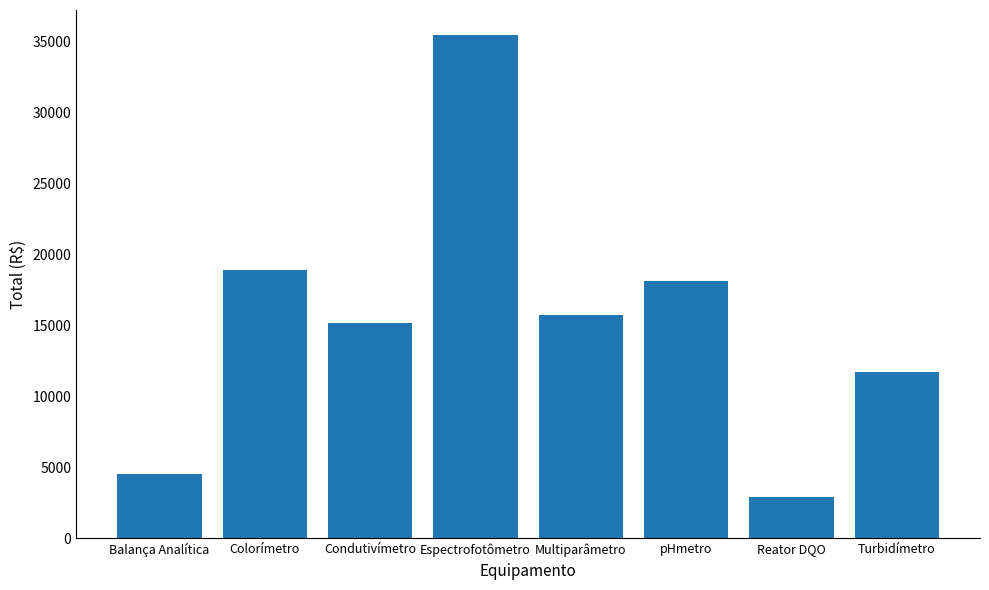

True or false: the data shows 15141.0 at Condutivímetro.

True